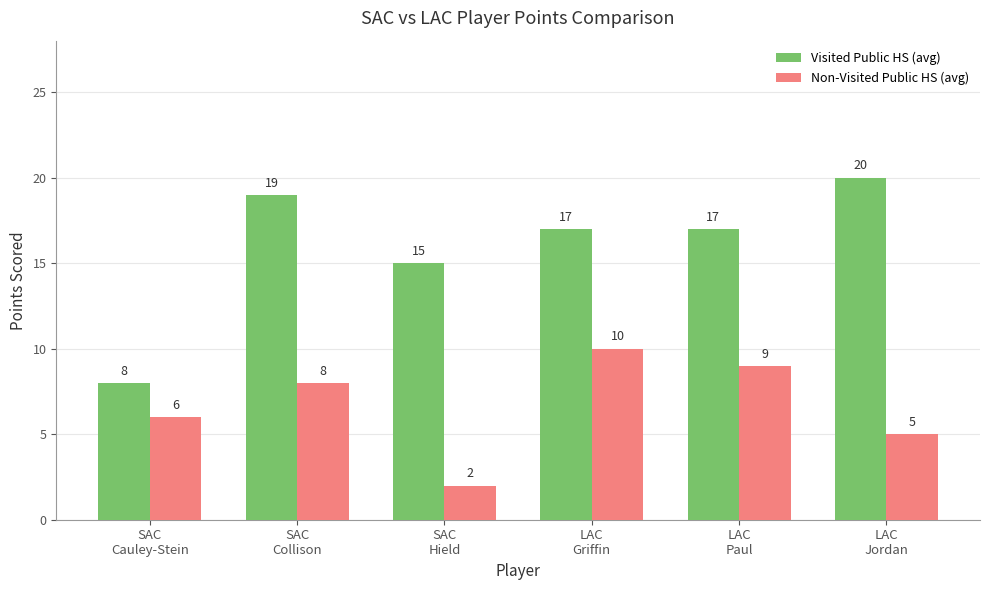

At SAC
Hield, list the series in order from largest to smallest.

Visited Public HS (avg), Non-Visited Public HS (avg)